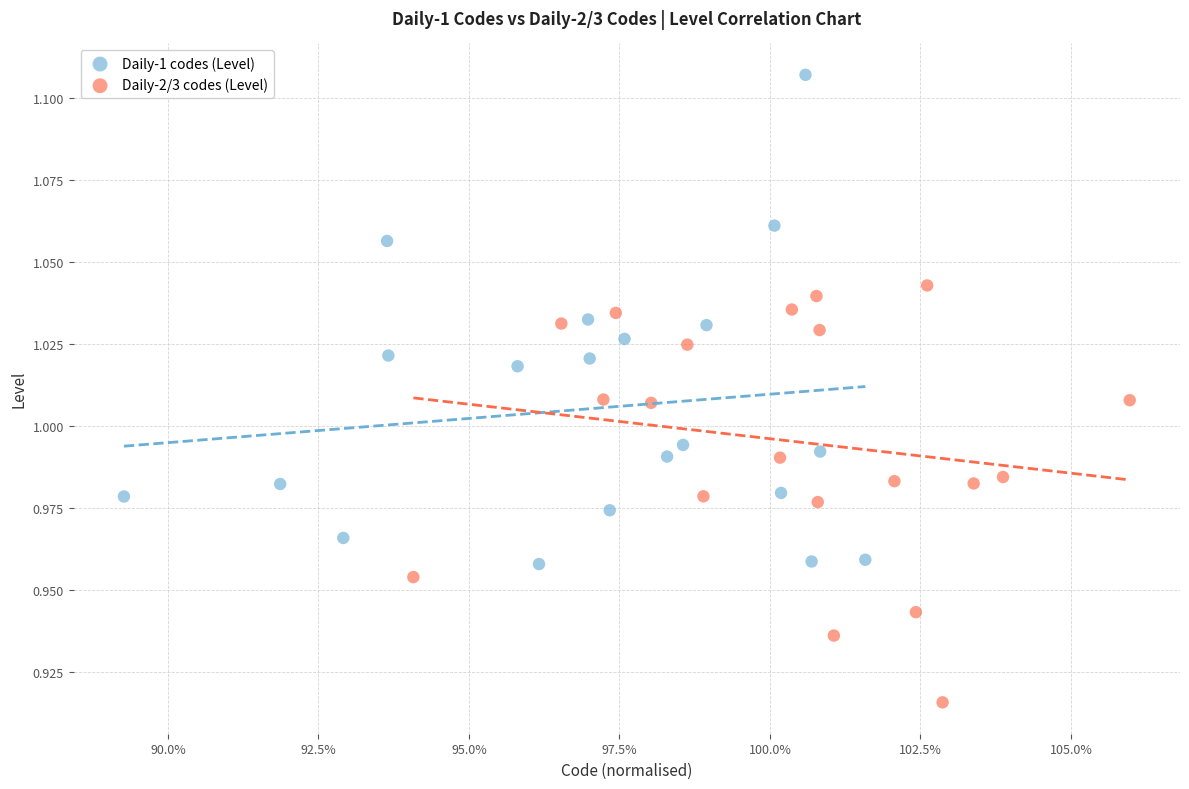

Which series has the largest Y range (max minus min)?

Daily-1 codes (Level)